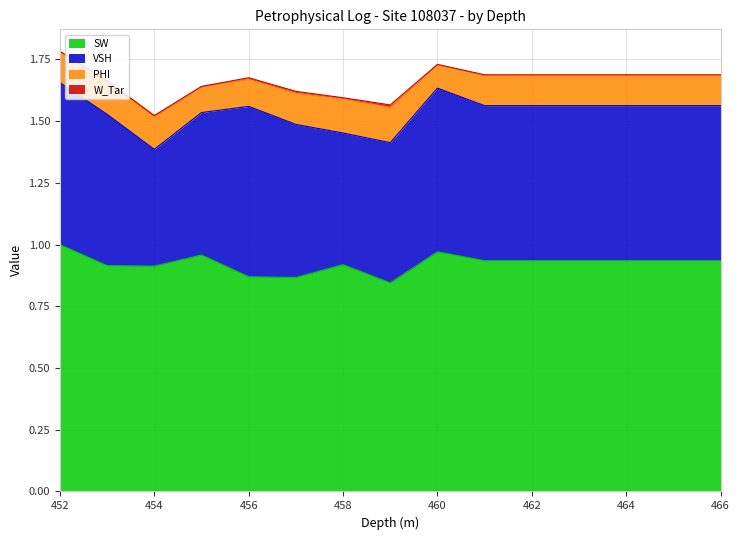

True or false: SW and PHI cross at least once.

False